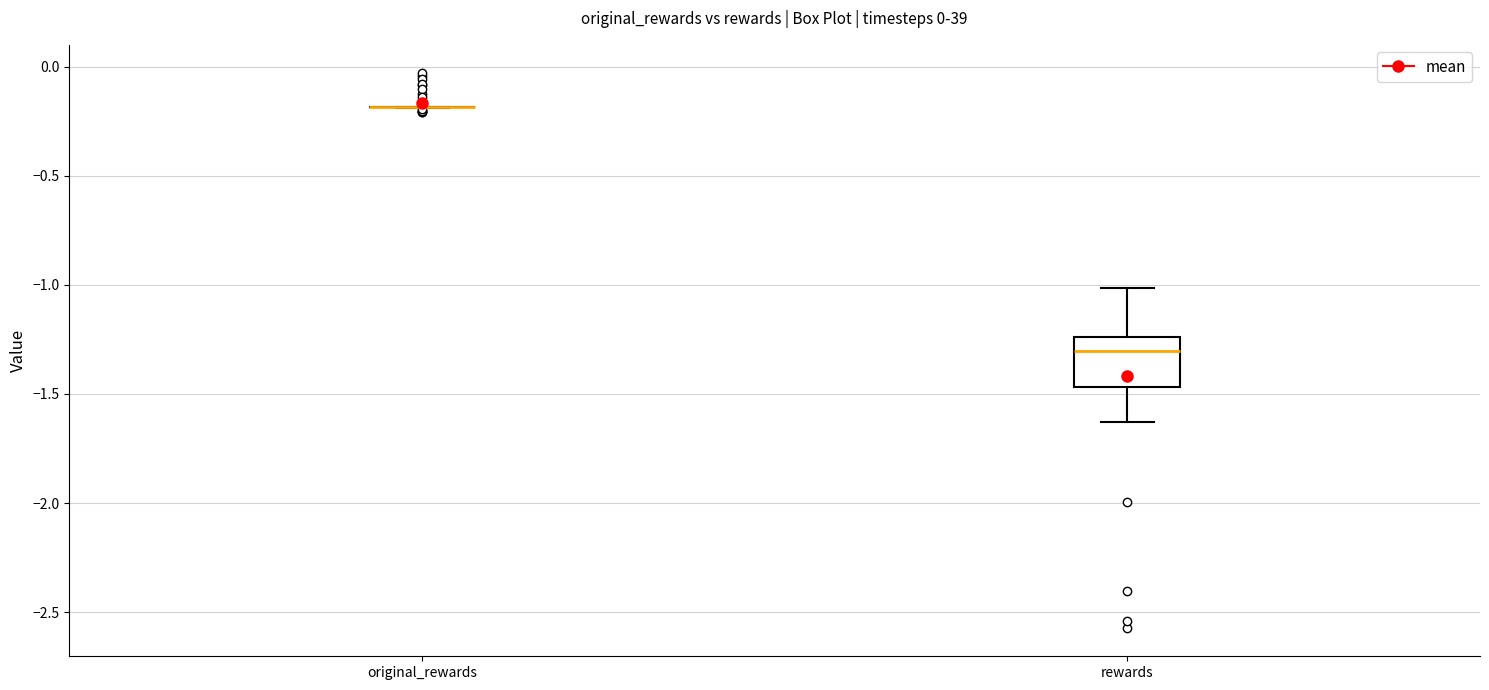

Reading left to right, read every box against the y-axis: the position of its median line, the range the box covers, and the ends of its whiskers. The values are not printed on the chart, so give them approximately, as read against the axis.

original_rewards: box collapsed to a line at -0.20, whiskers -0.20 to -0.20
rewards: median -1.30, box -1.45 to -1.25, whiskers -1.65 to -1.00